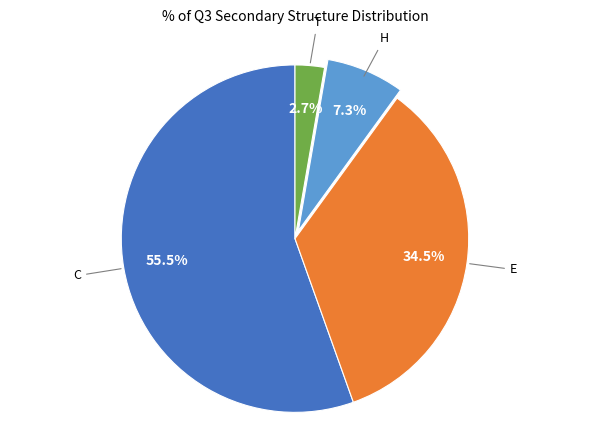

Count the number of slices in the pie.

4